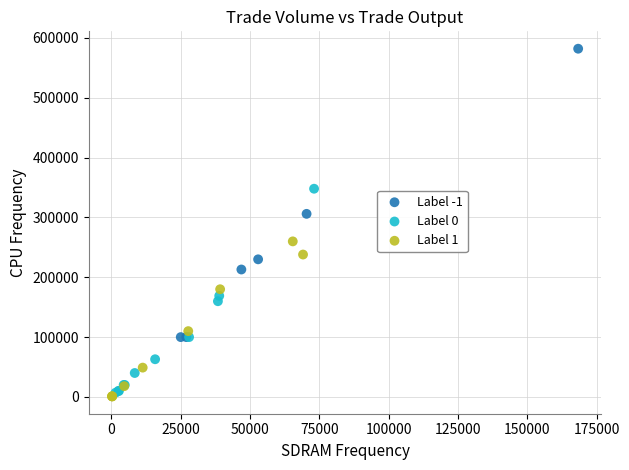

Which series reaches the maximum Y coordinate?

Label -1